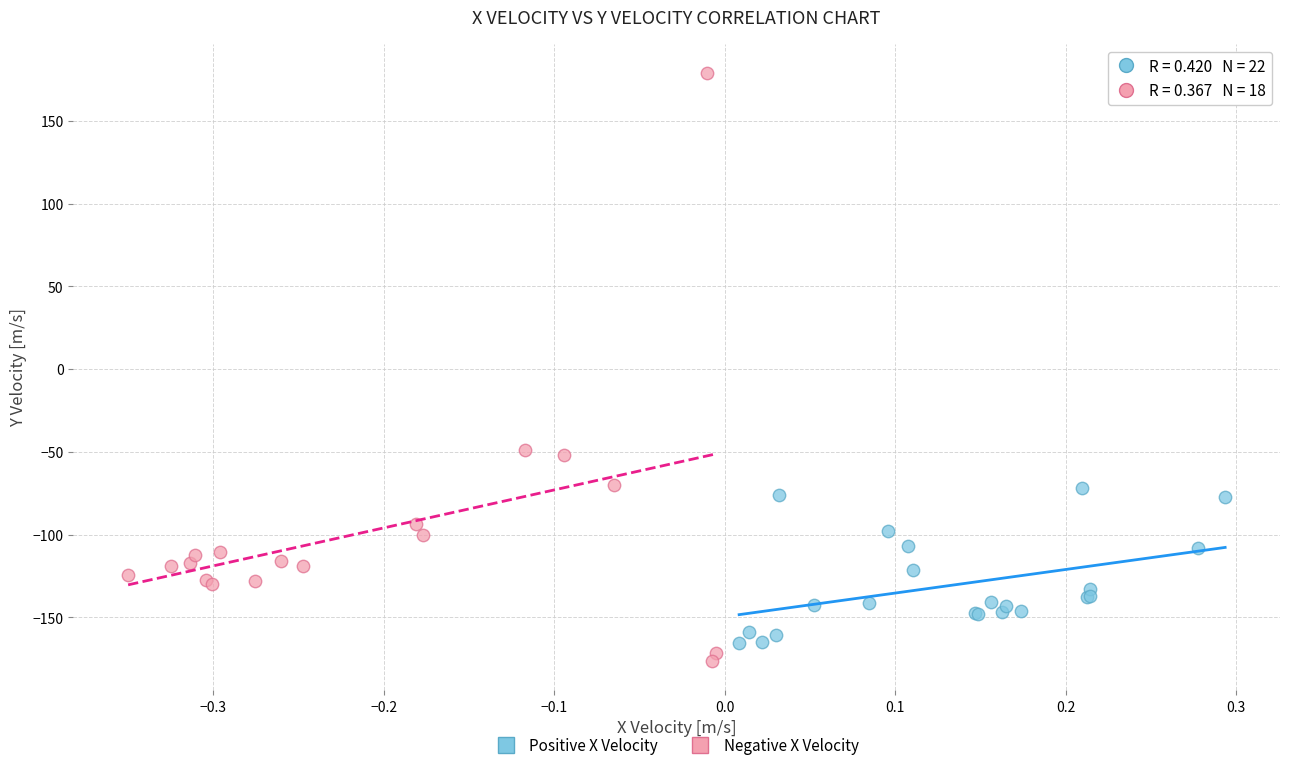

Which series has the largest Y range (max minus min)?

Negative X Velocity